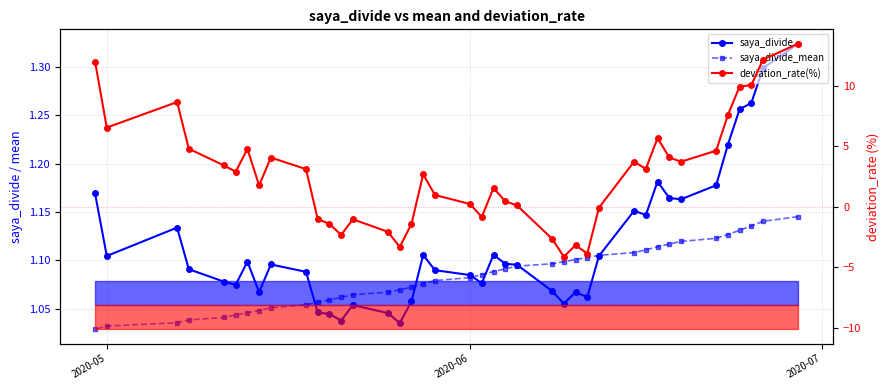

How many intersections are there between saya_divide and saya_divide_mean?

6